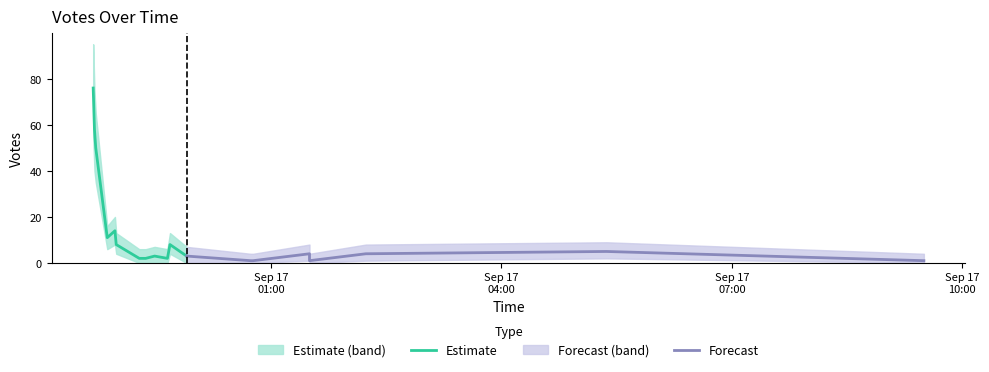

At 2019-09-16 22:52, list the series in order from smallest to largest.

Votes_lower, Votes, Votes_upper